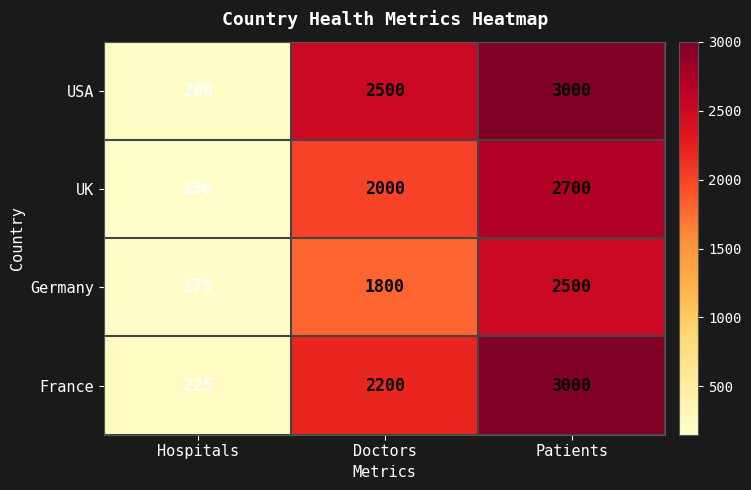

List the series in order of their overall mean, lowest first.

Germany, UK, France, USA